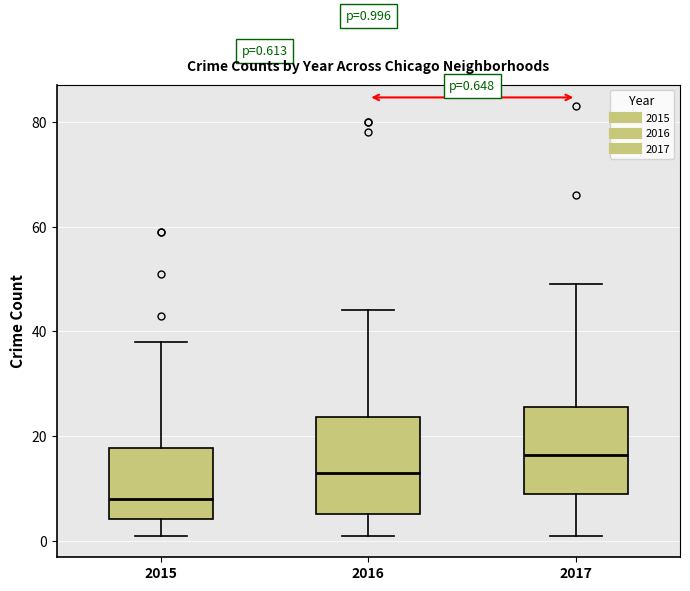

Comparing the boxes themselves (not the whiskers), which one is the tallest?

2016